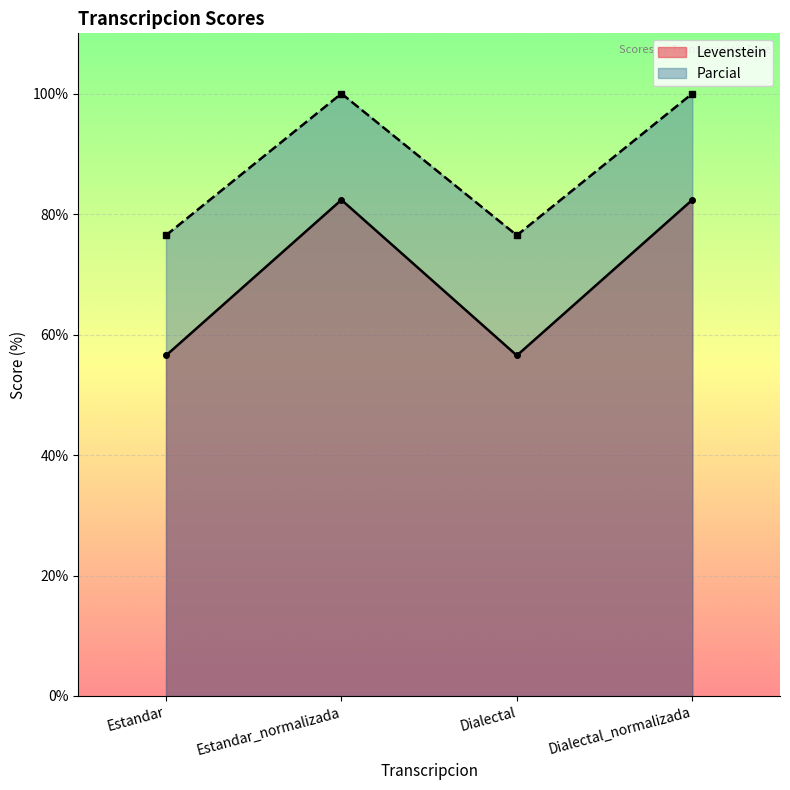

What is the value of the Parcial point at the 3rd from the left?

76.5